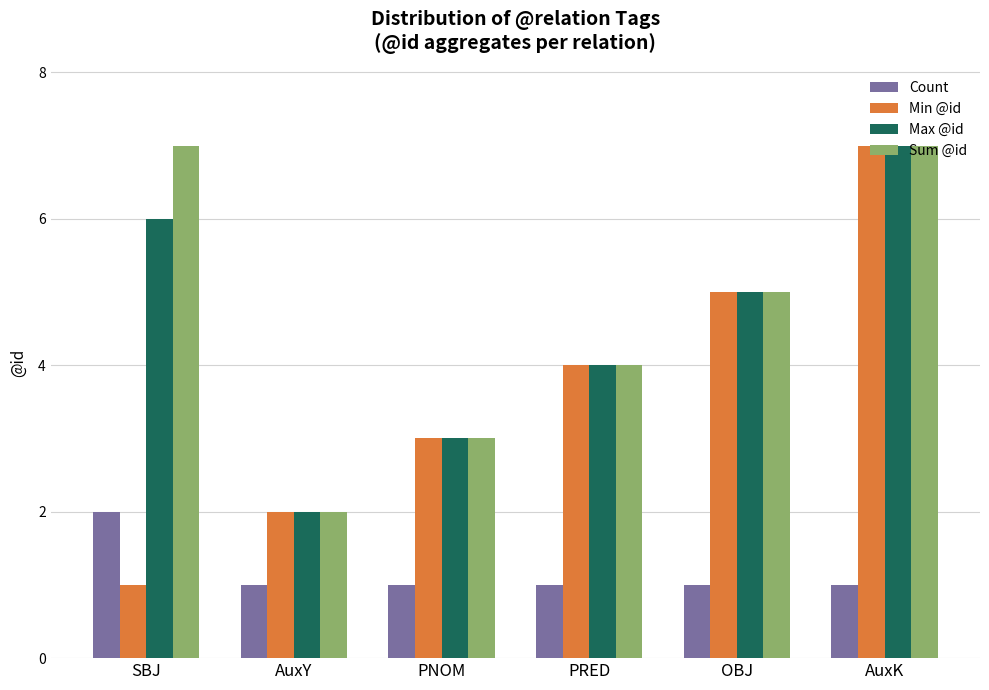

Which series has the largest range (max minus min)?

Min @id